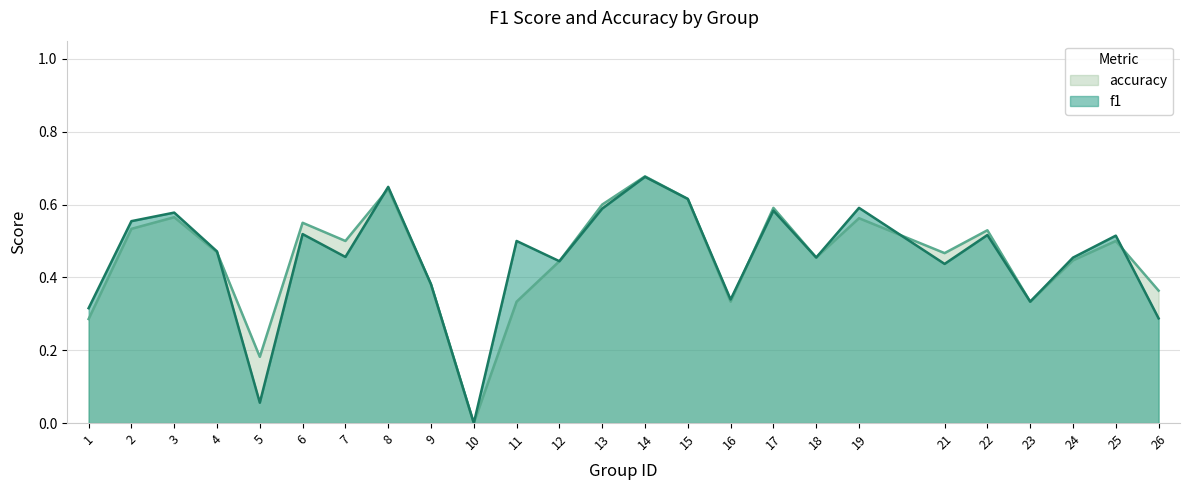

List the series in order of their peak value, lowest first.

f1, accuracy